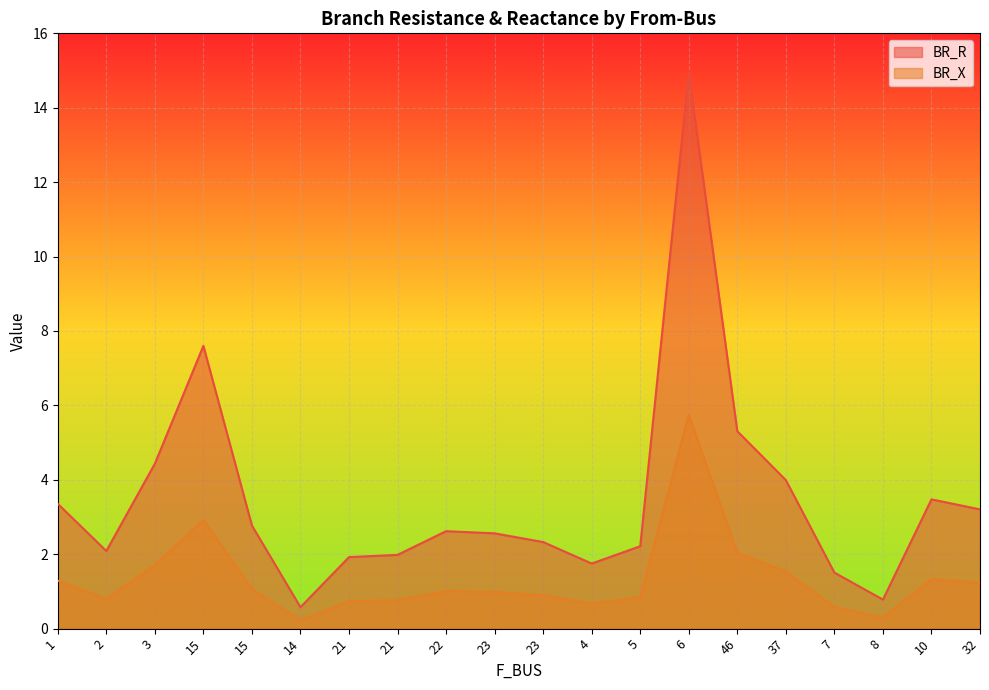

Read the BR_X value at 4.

0.7